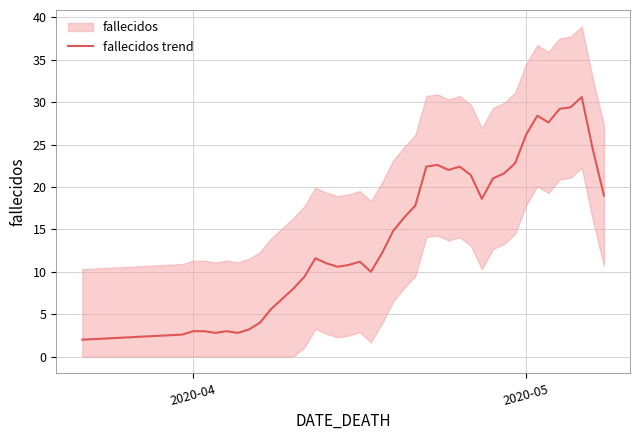

True or false: there are more than 1 points higher than both neighbors.

True